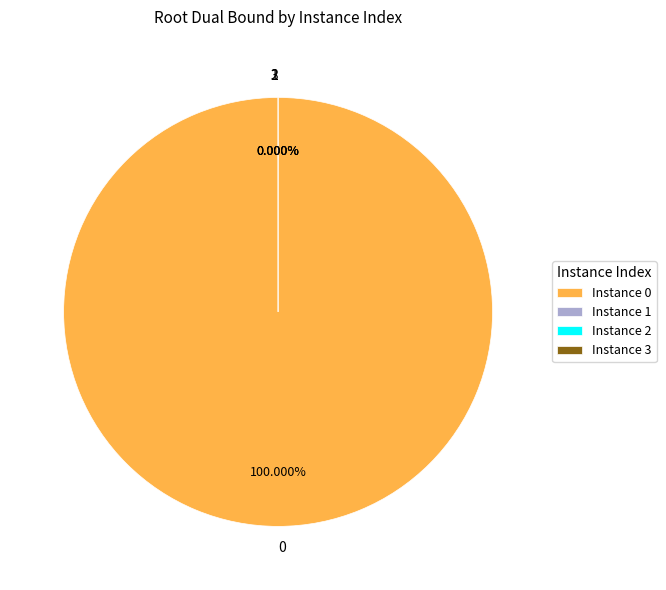

Which category has the smallest portion of the pie?

1